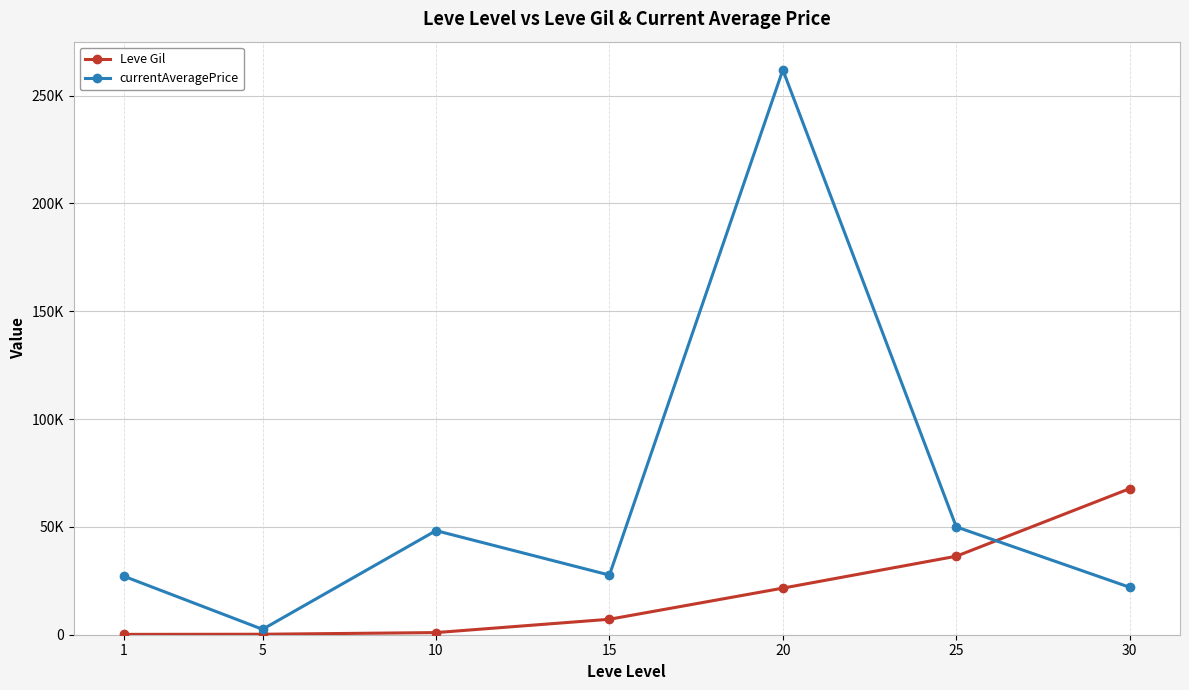

What is the difference between the Leve Gil values at 10 and 30?

66740.0